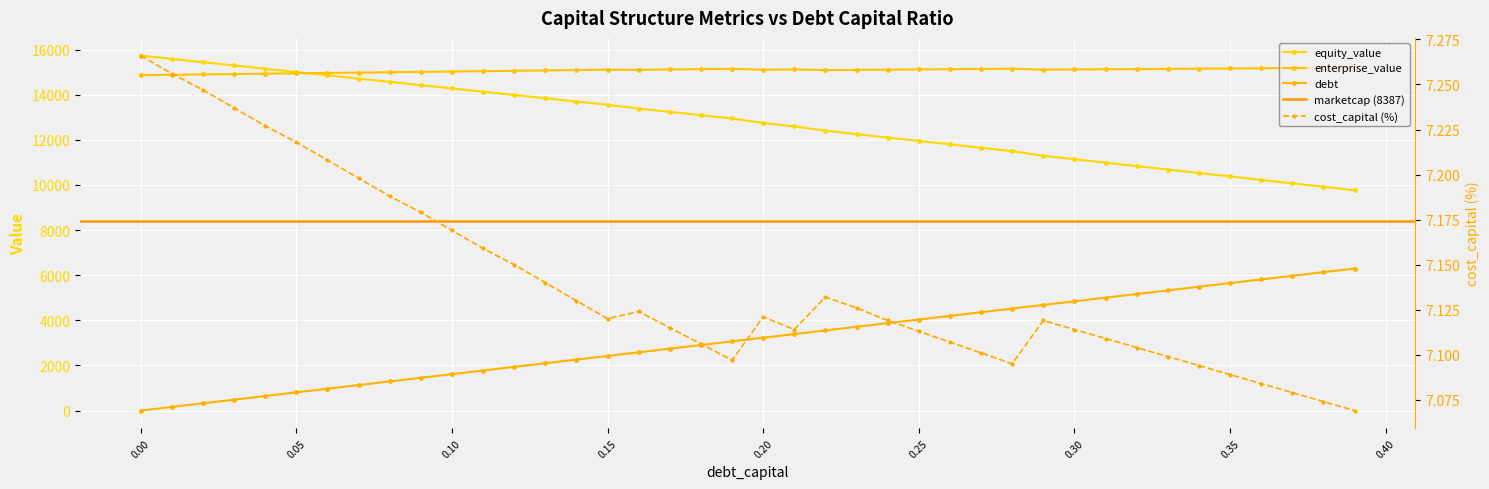

How many times do enterprise_value and equity_value cross each other?

1